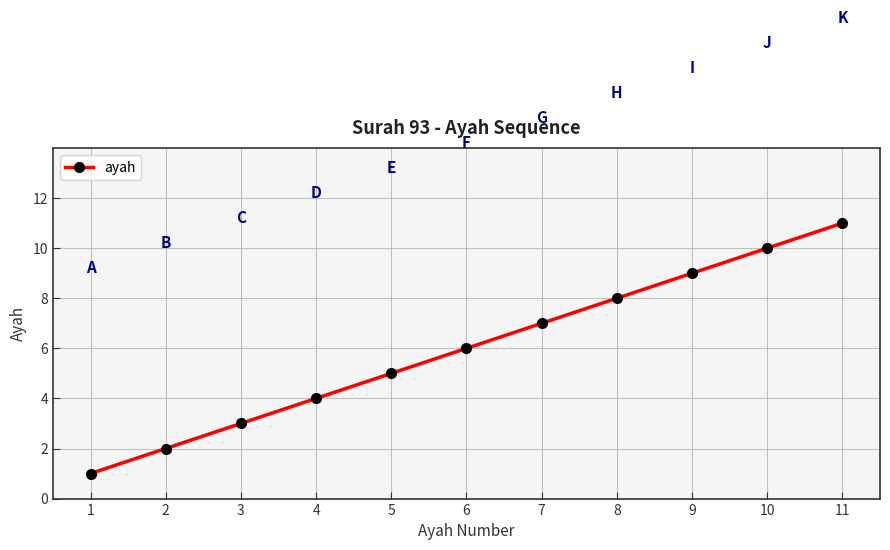

Rank the categories by value from lowest to highest.

1, 2, 3, 4, 5, 6, 7, 8, 9, 10, 11